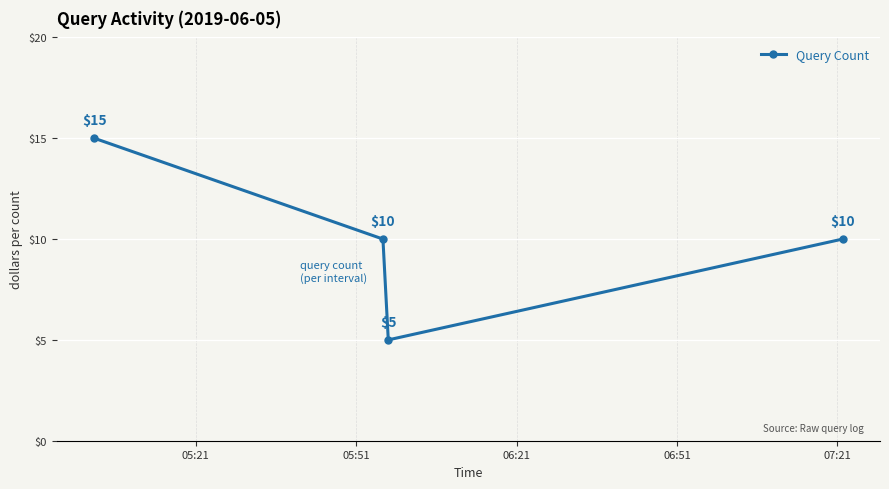

Count the values in the range 10 to 15.

3